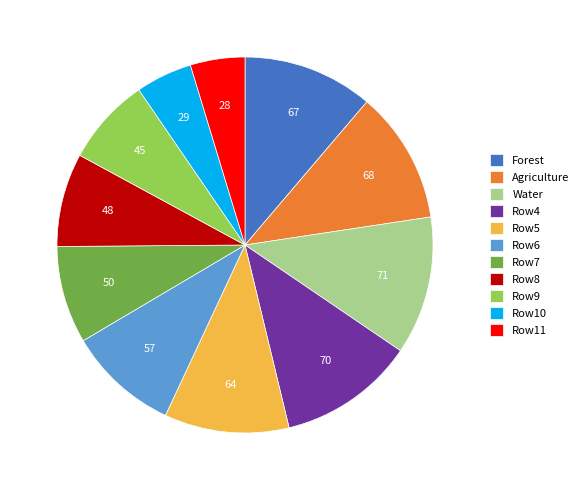

Is there a majority slice in this chart?

No